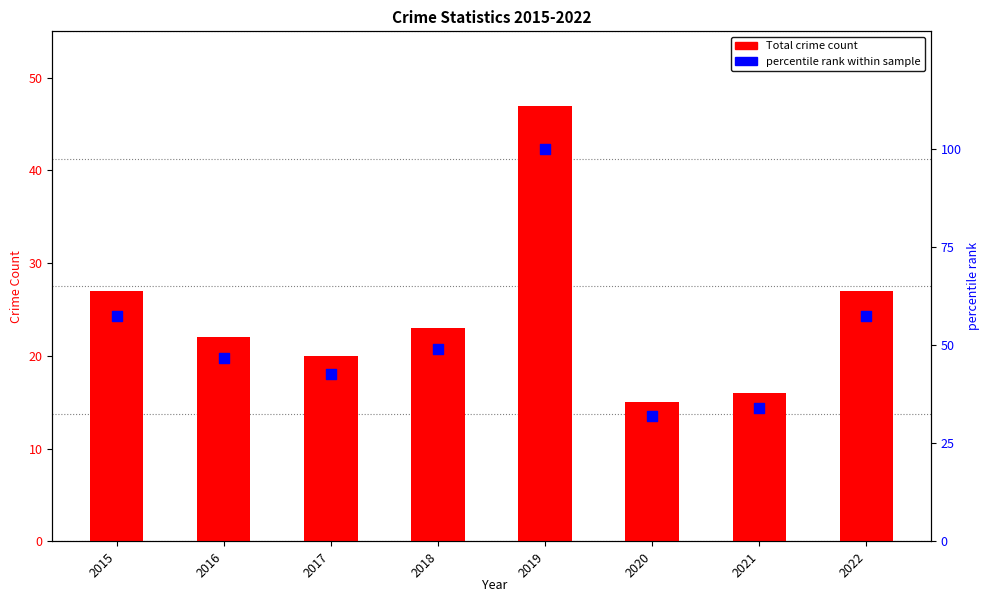

What is the total value across all series at 2017?

62.6